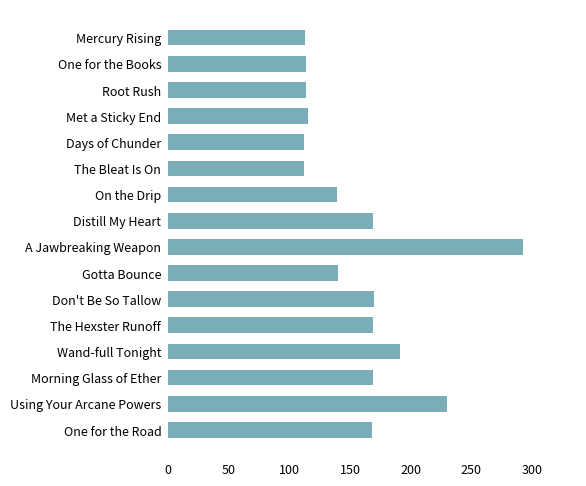

The value at Distill My Heart is 57. True or false?

False